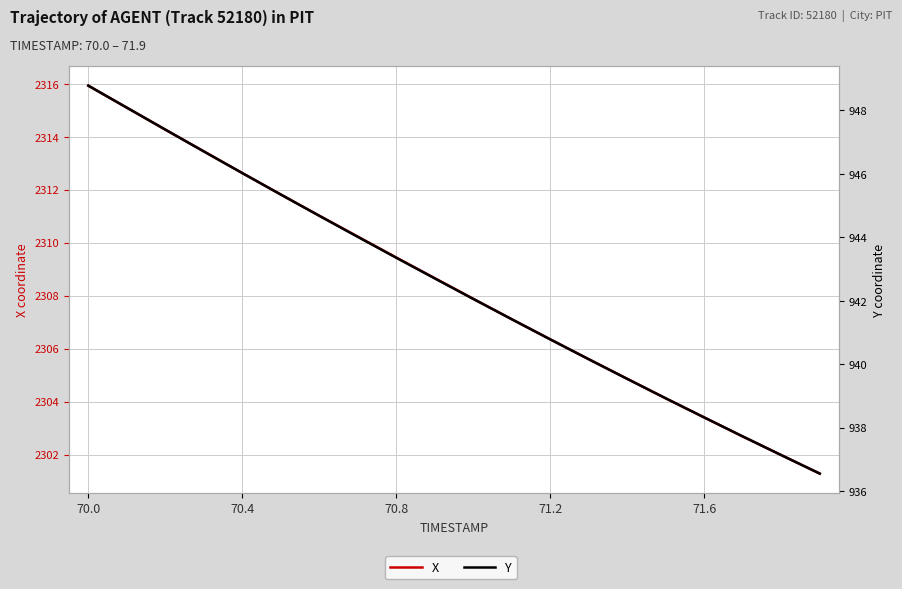

Which series has the widest spread of values?

X